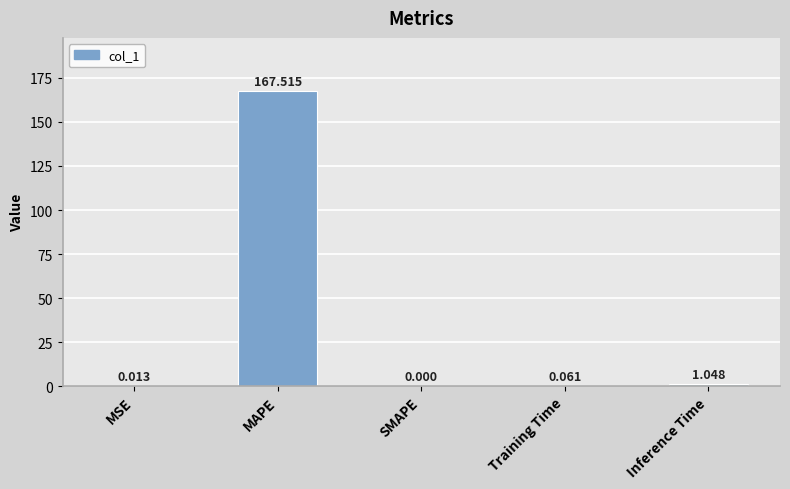

At which label is the value closest to 83?

Inference Time